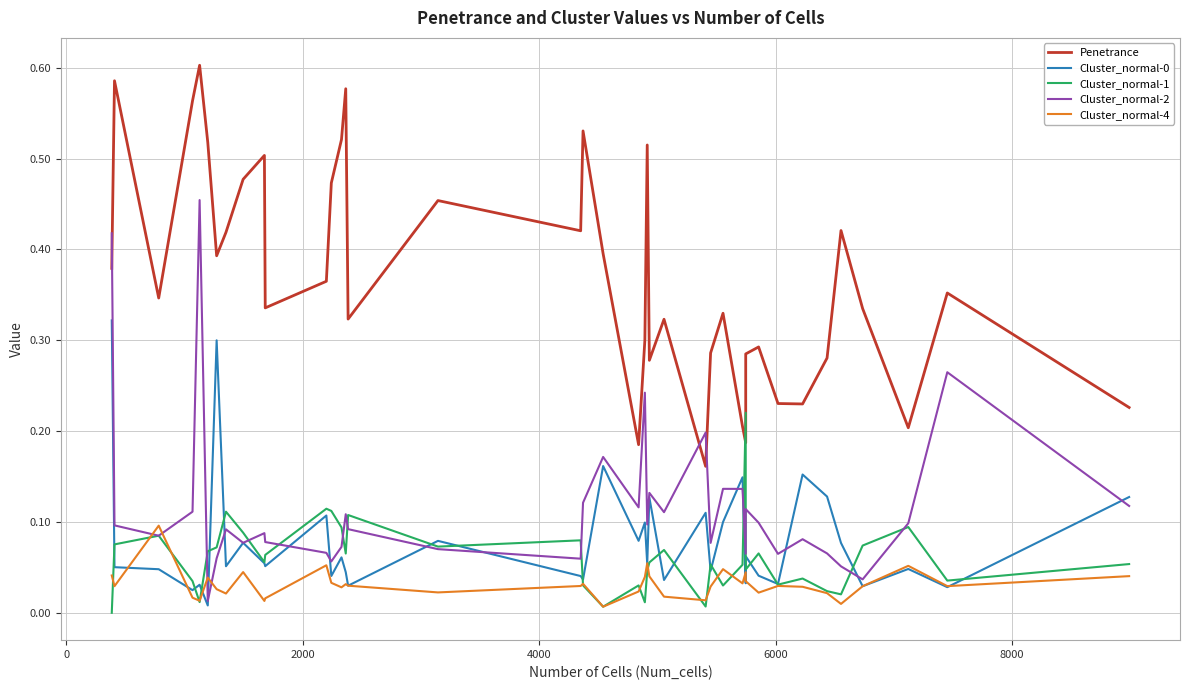

How many data points does each series have?

40